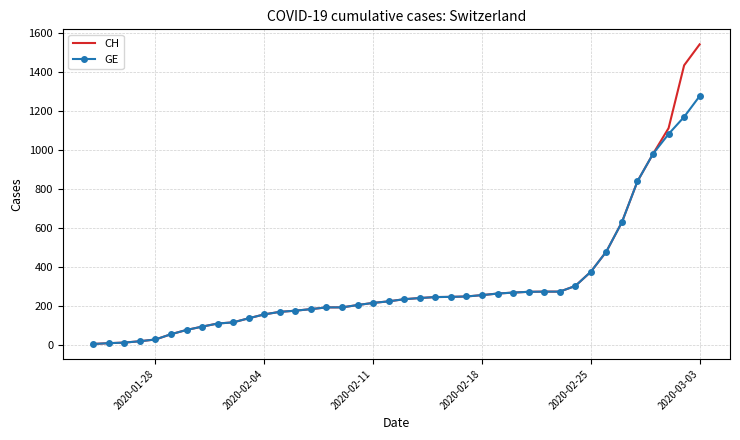

Rank the series by their maximum value, from highest to lowest.

CH, GE